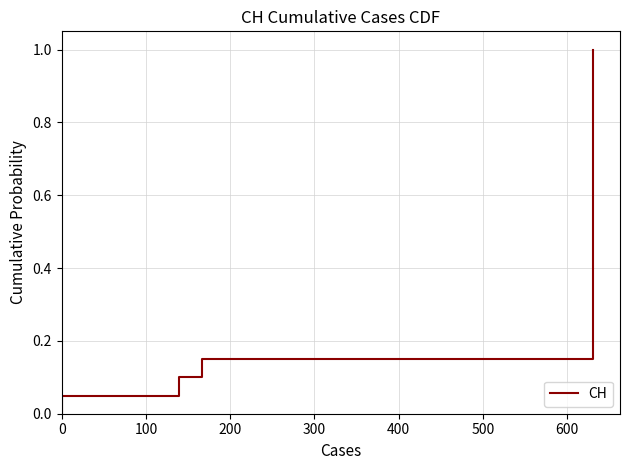

What is the difference between the maximum and minimum values?

1.0